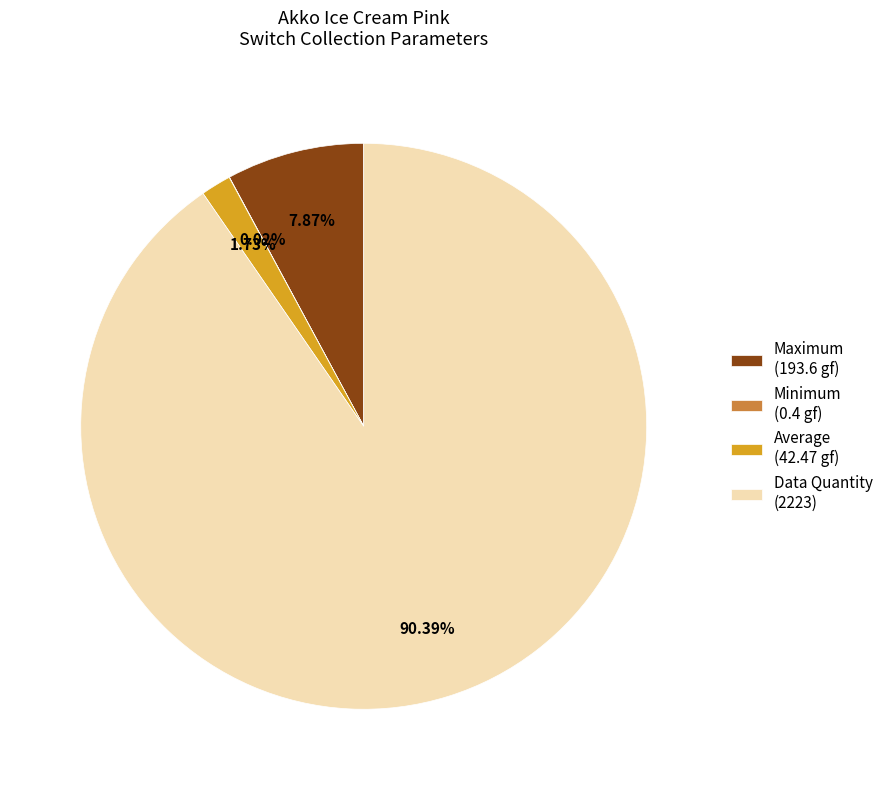

Do Data Quantity (2223) and Maximum (193.6 gf) together represent more than half of the pie?

Yes